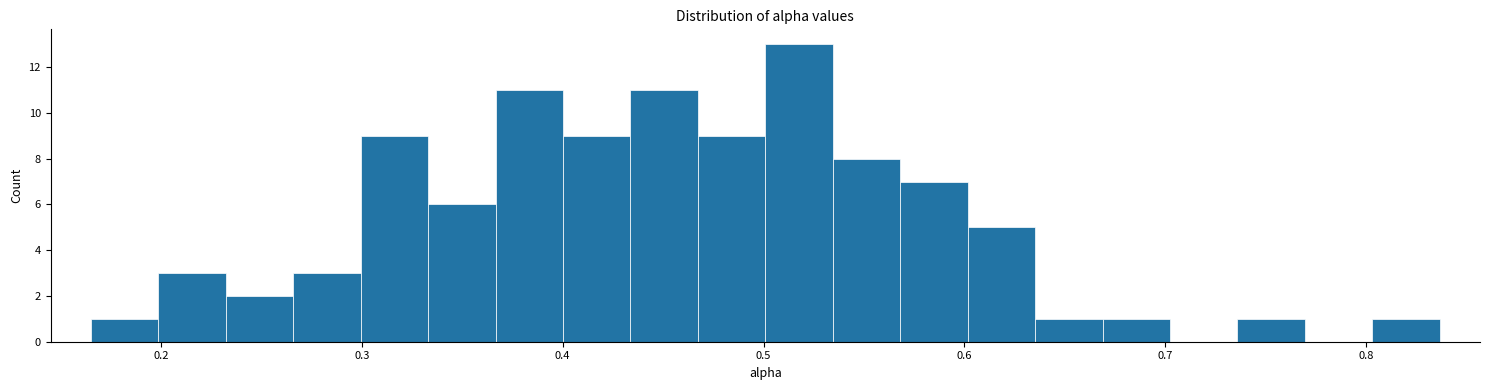

Around what value on the x-axis is the tallest bar? Give the approximate position of its centre, as read against the axis.

0.52